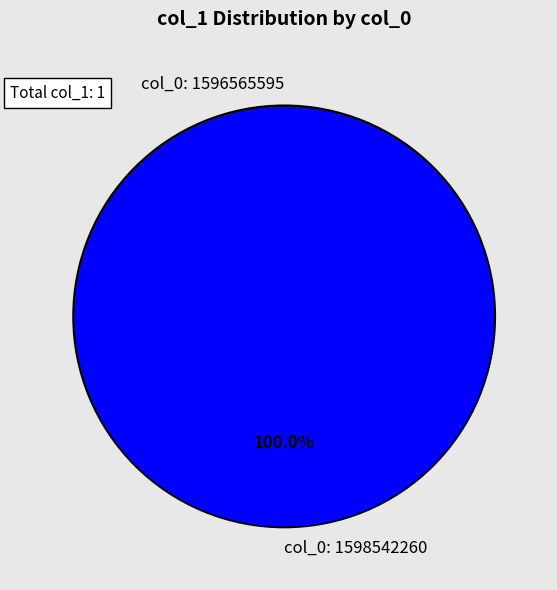

Count the number of slices in the pie.

2